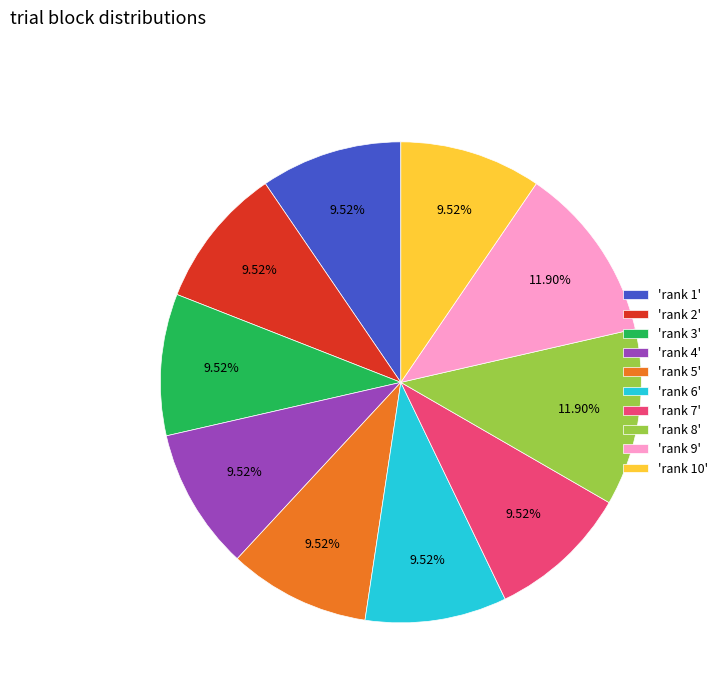

Combined, do 'rank 2' and 'rank 4' account for over 50%?

No